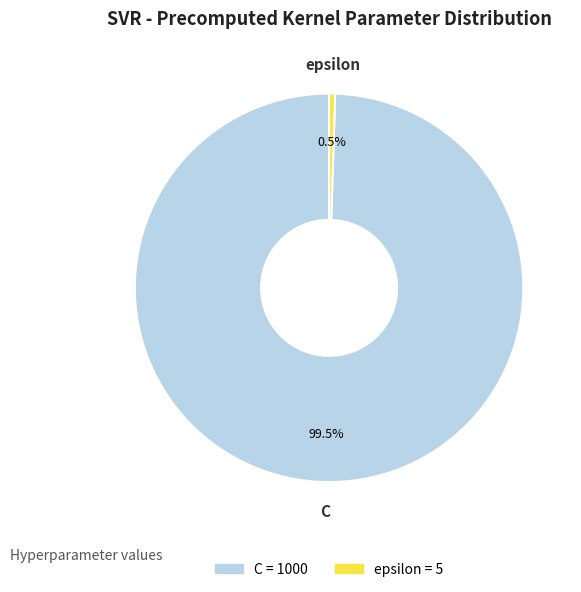

What is the ratio of the value at C to the value at epsilon?

200.0